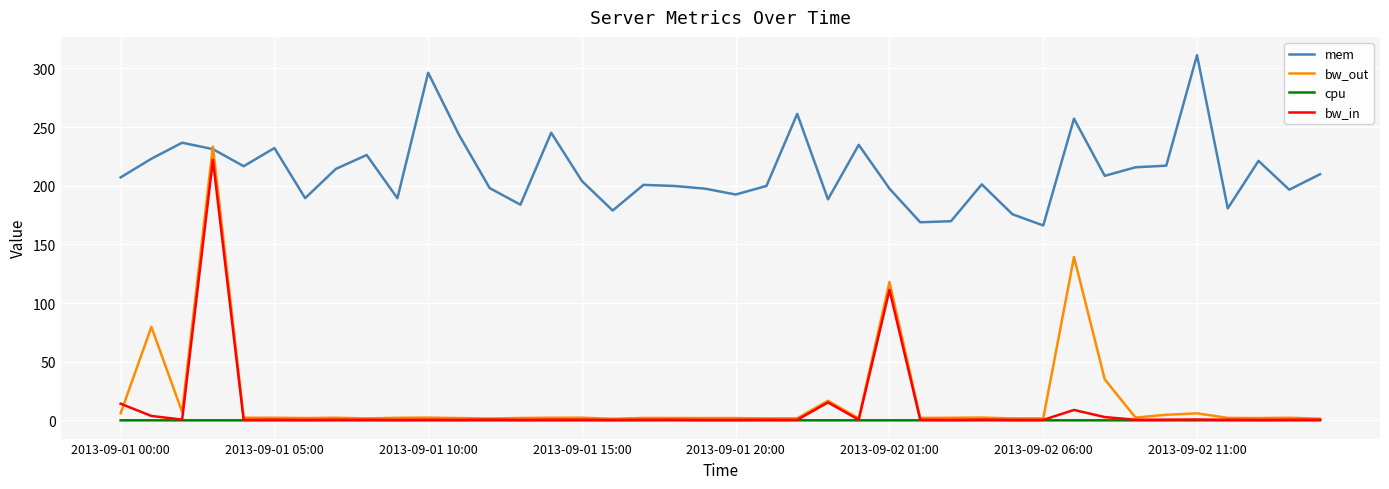

True or false: cpu and mem cross at least once.

False